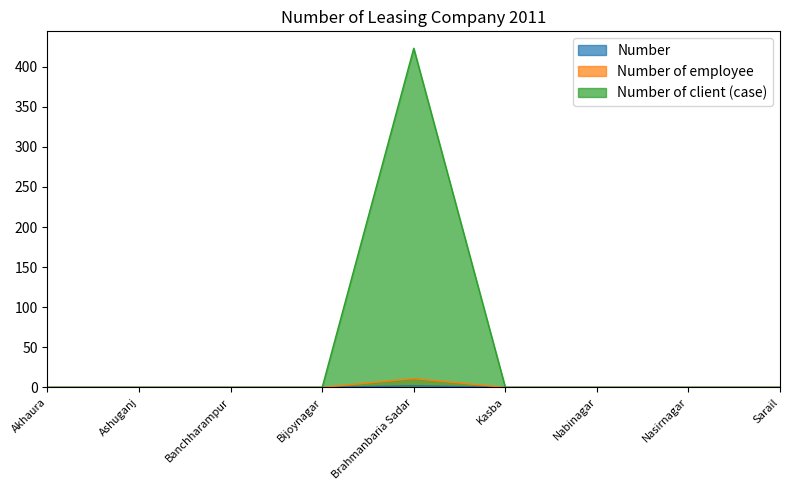

What is the sum of all Number of client (case) values?

423